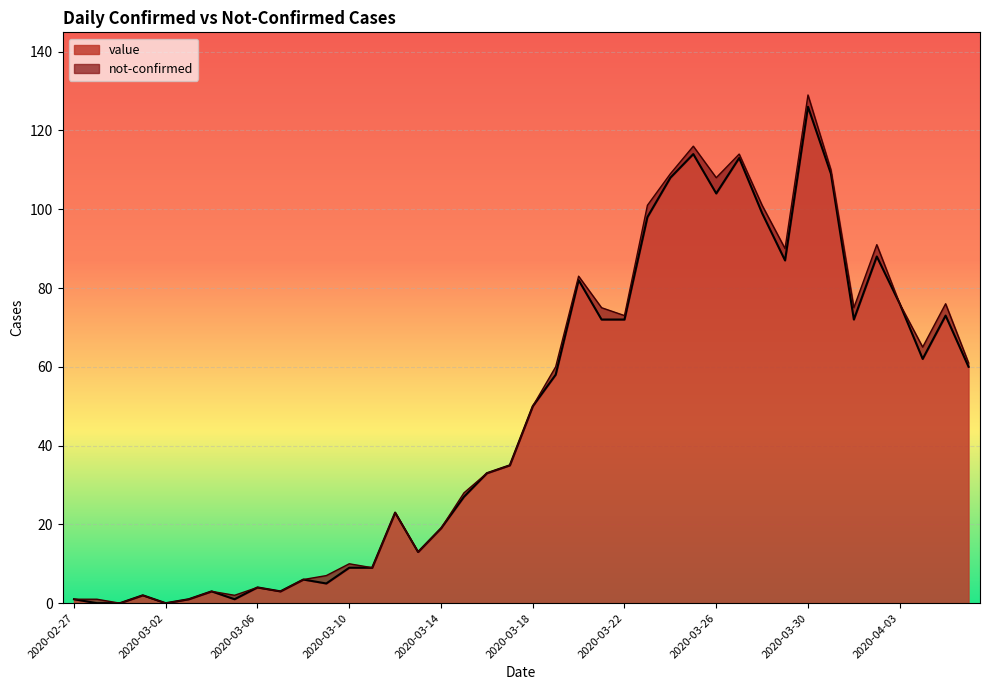

Is it true that the value at 2020-04-03 is 22?

False